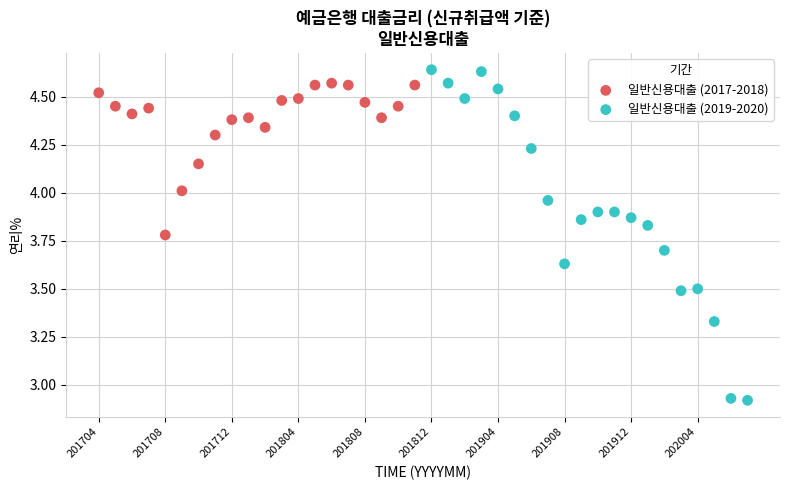

Which series contains the lowest Y value?

일반신용대출 (2019-2020)